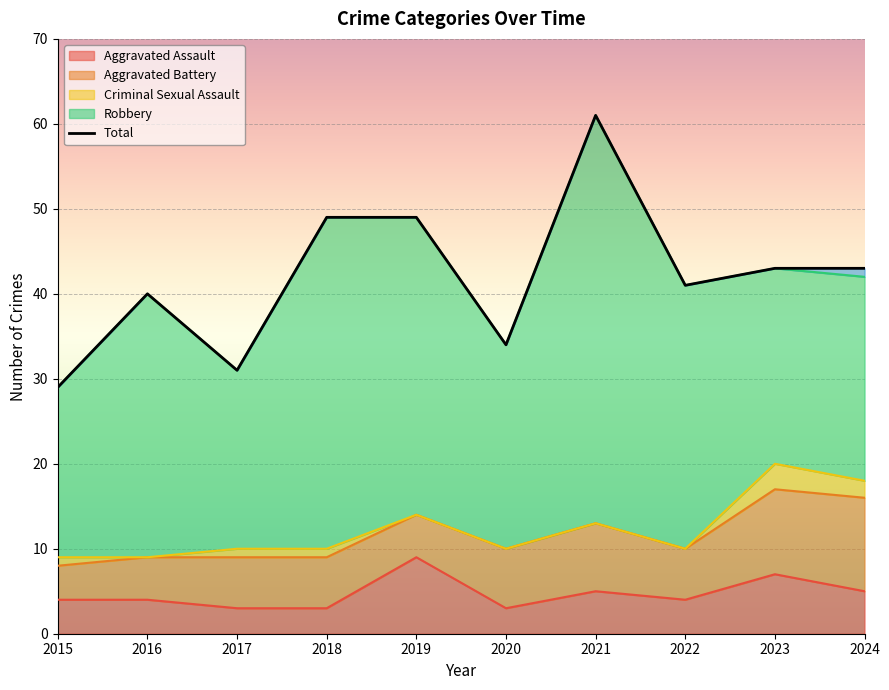

What is the average value?

42